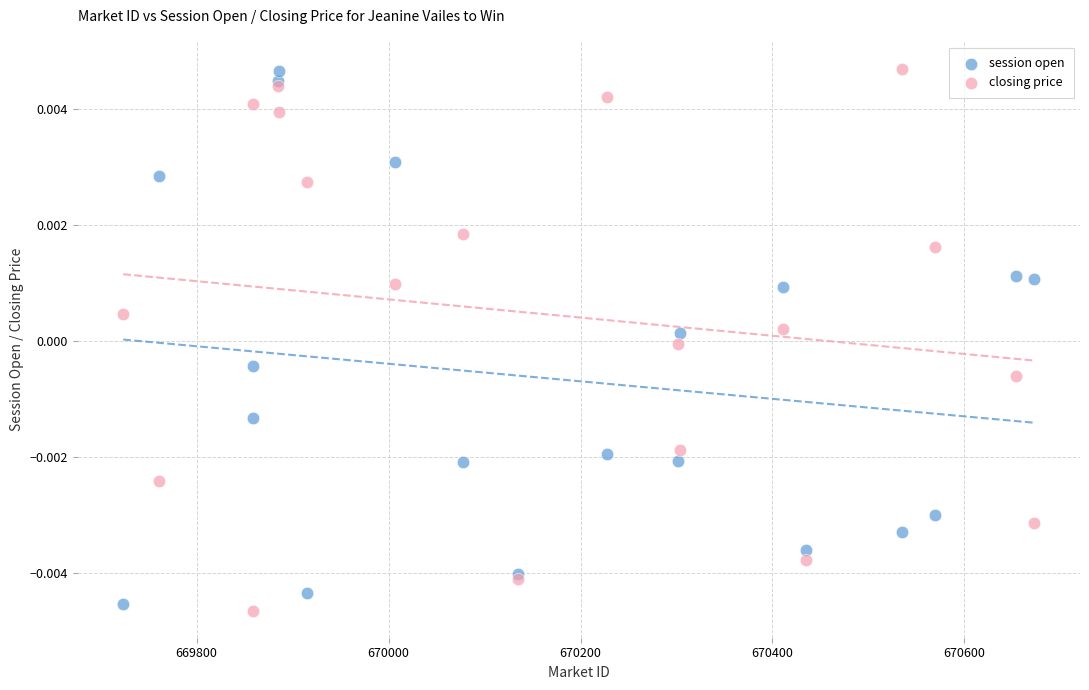

Which series reaches the minimum Y coordinate?

closing price